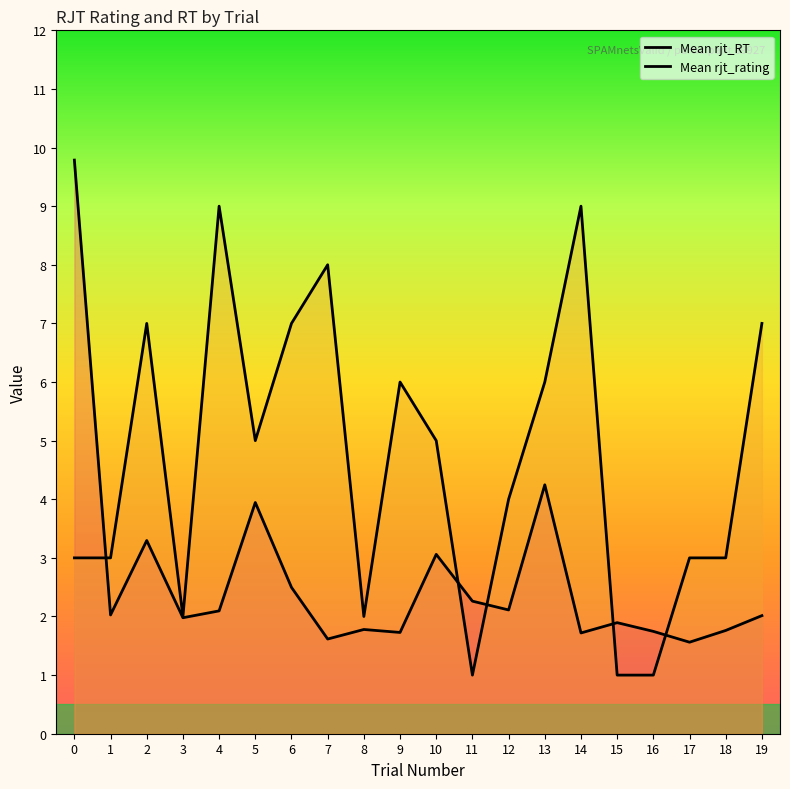

Which series has the widest spread of values?

Mean rjt_RT